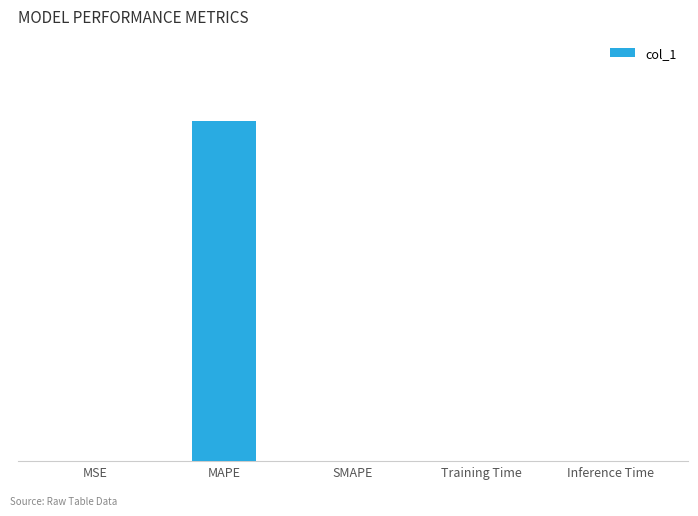

What is the average value?

276.1